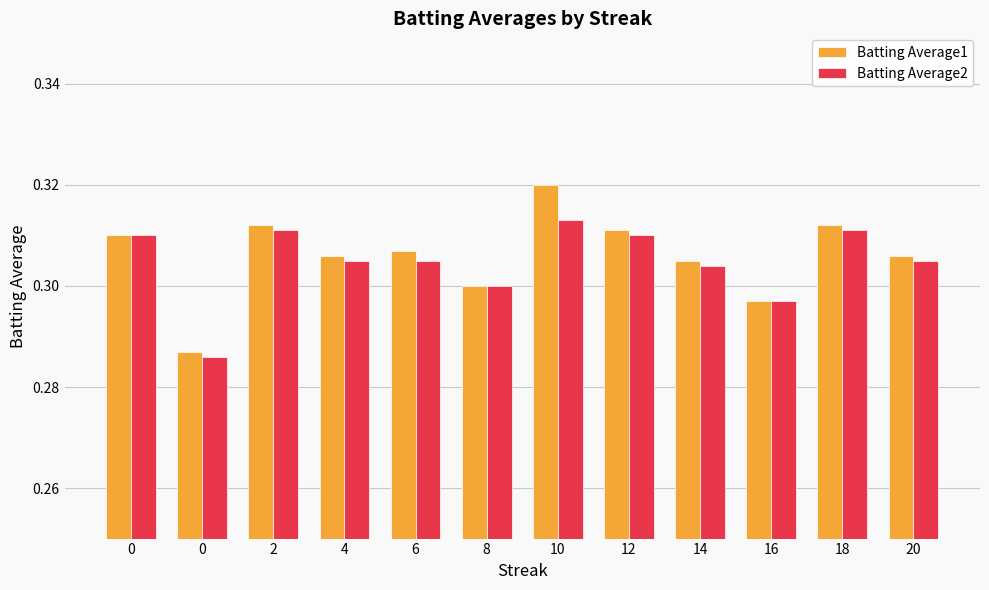

List the series in order of their peak value, lowest first.

Batting Average2, Batting Average1